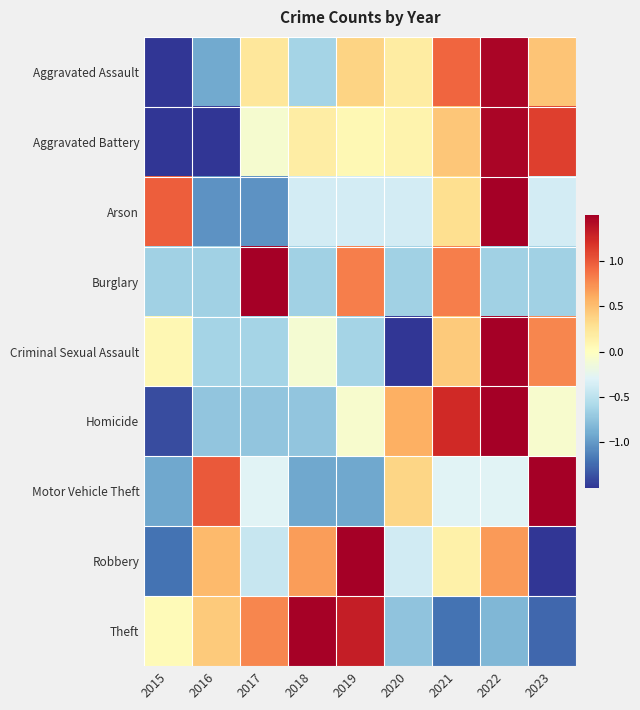

Which series has the widest spread of values?

Criminal Sexual Assault